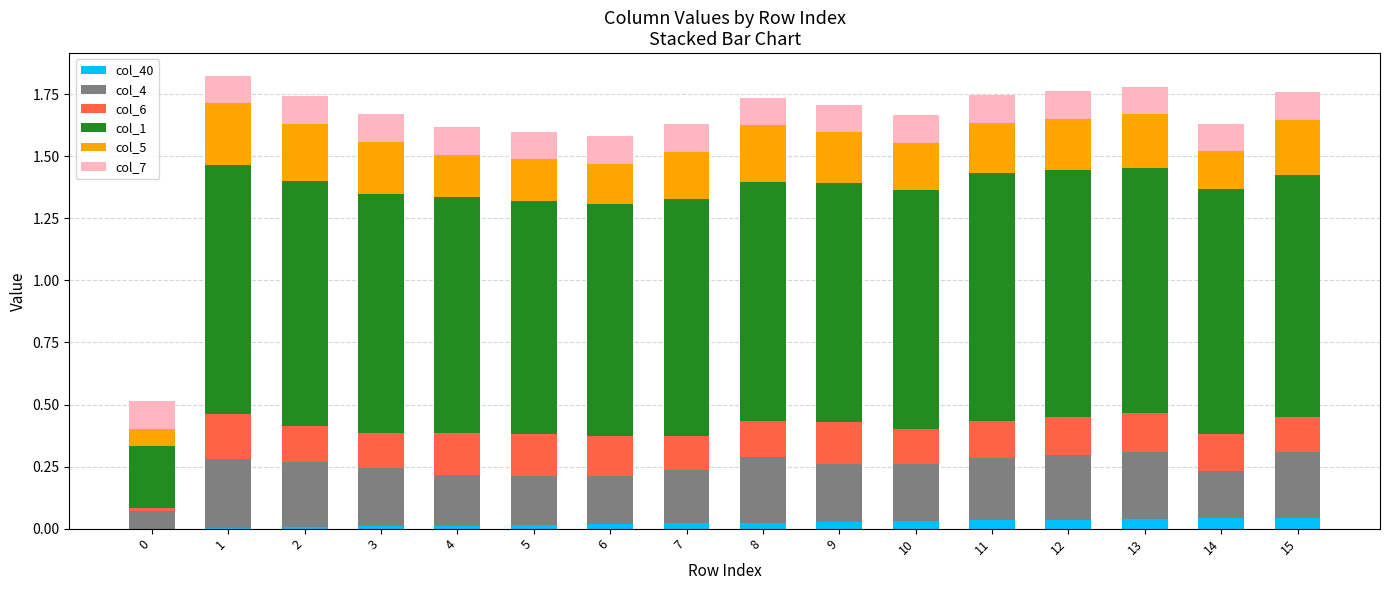

Count the number of data series in this chart.

6